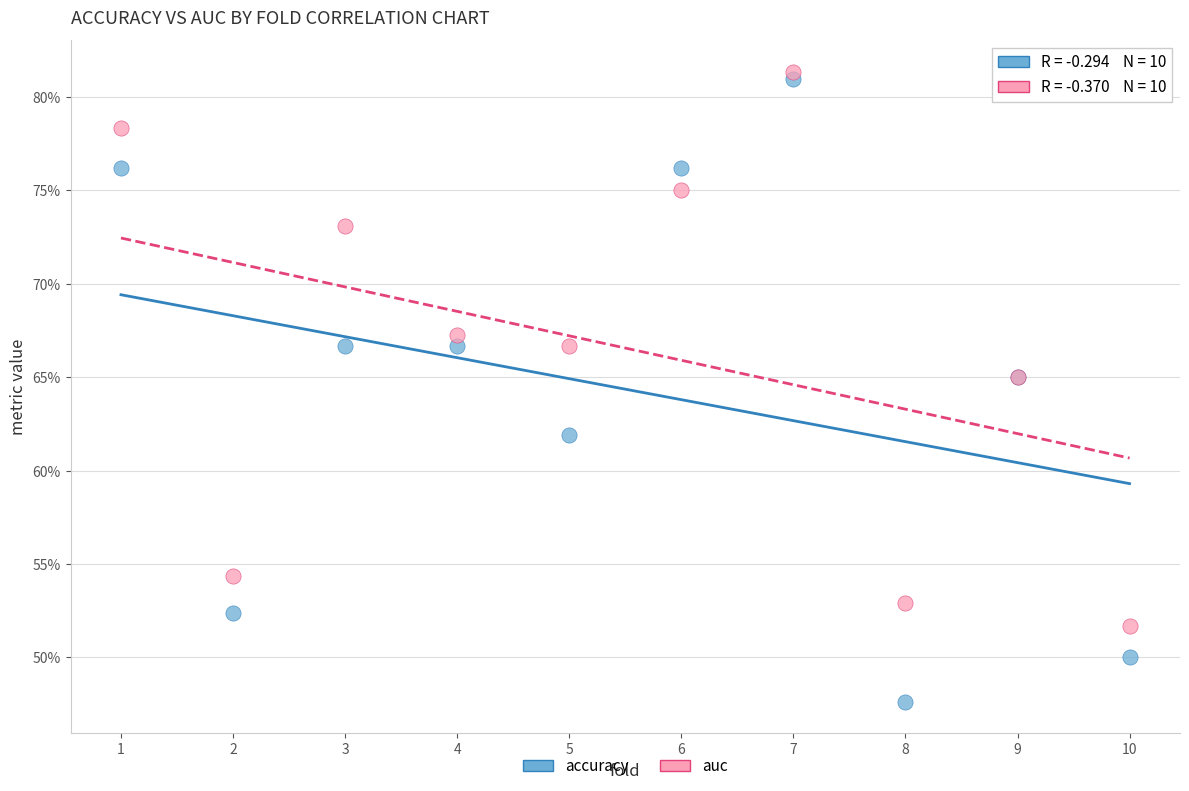

What are all the series names shown in the legend?

accuracy, auc